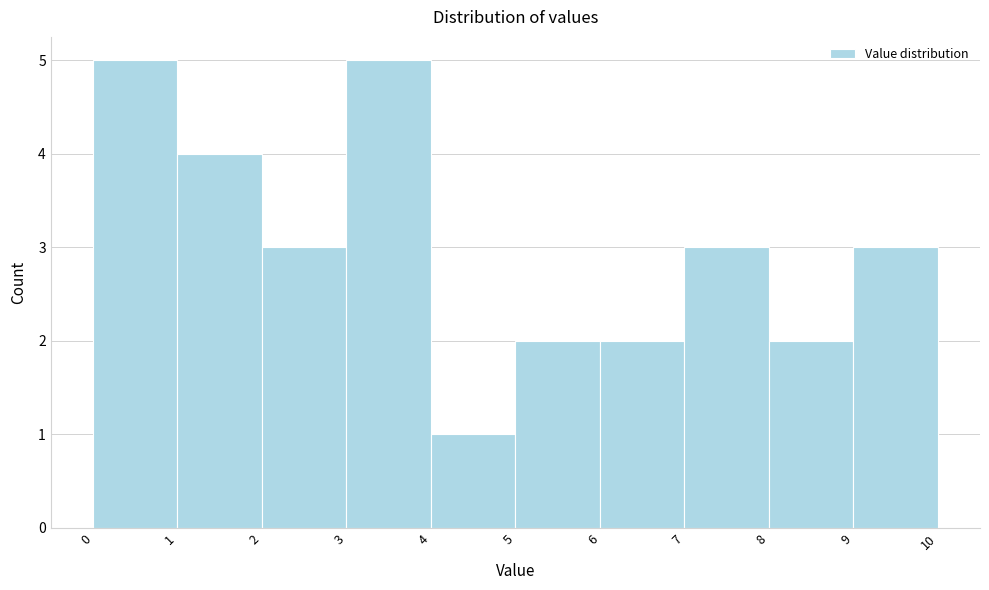

What is the height of the bar covering 3 to 4 on the x-axis? The values are not printed on the chart, so give them approximately, as read against the axis.

5